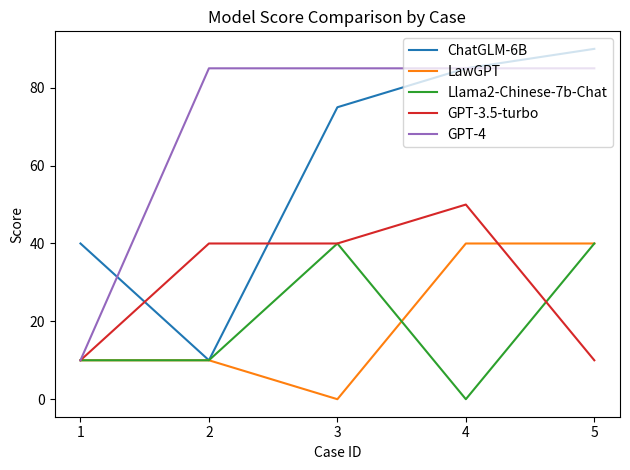

Reading left to right, transcribe all the data shown in this chart.

ChatGLM-6B: 40	10	75	85	90
LawGPT: 10	10	0	40	40
Llama2-Chinese-7b-Chat: 10	10	40	0	40
GPT-3.5-turbo: 10	40	40	50	10
GPT-4: 10	85	85	85	85